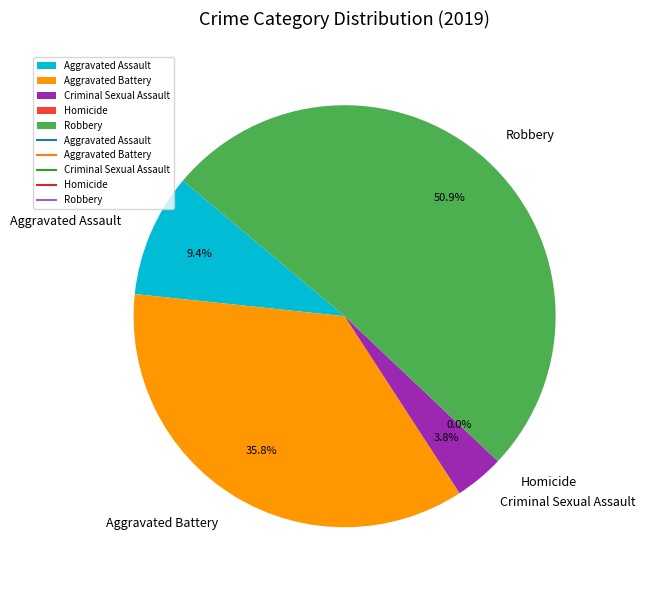

What percentage is the Aggravated Battery slice, to the nearest percent?

36%